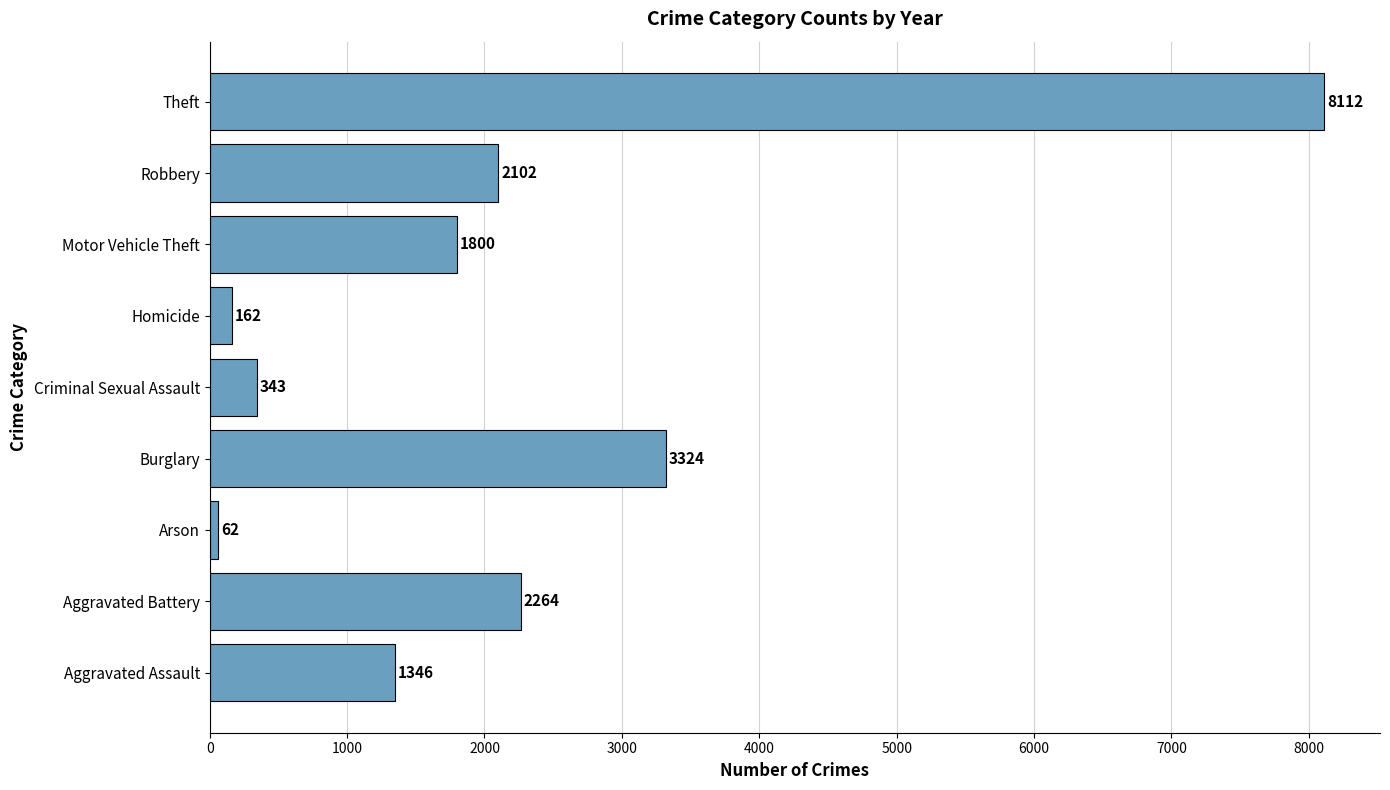

List the labels in order of value, smallest first.

Arson, Homicide, Criminal Sexual Assault, Aggravated Assault, Motor Vehicle Theft, Robbery, Aggravated Battery, Burglary, Theft